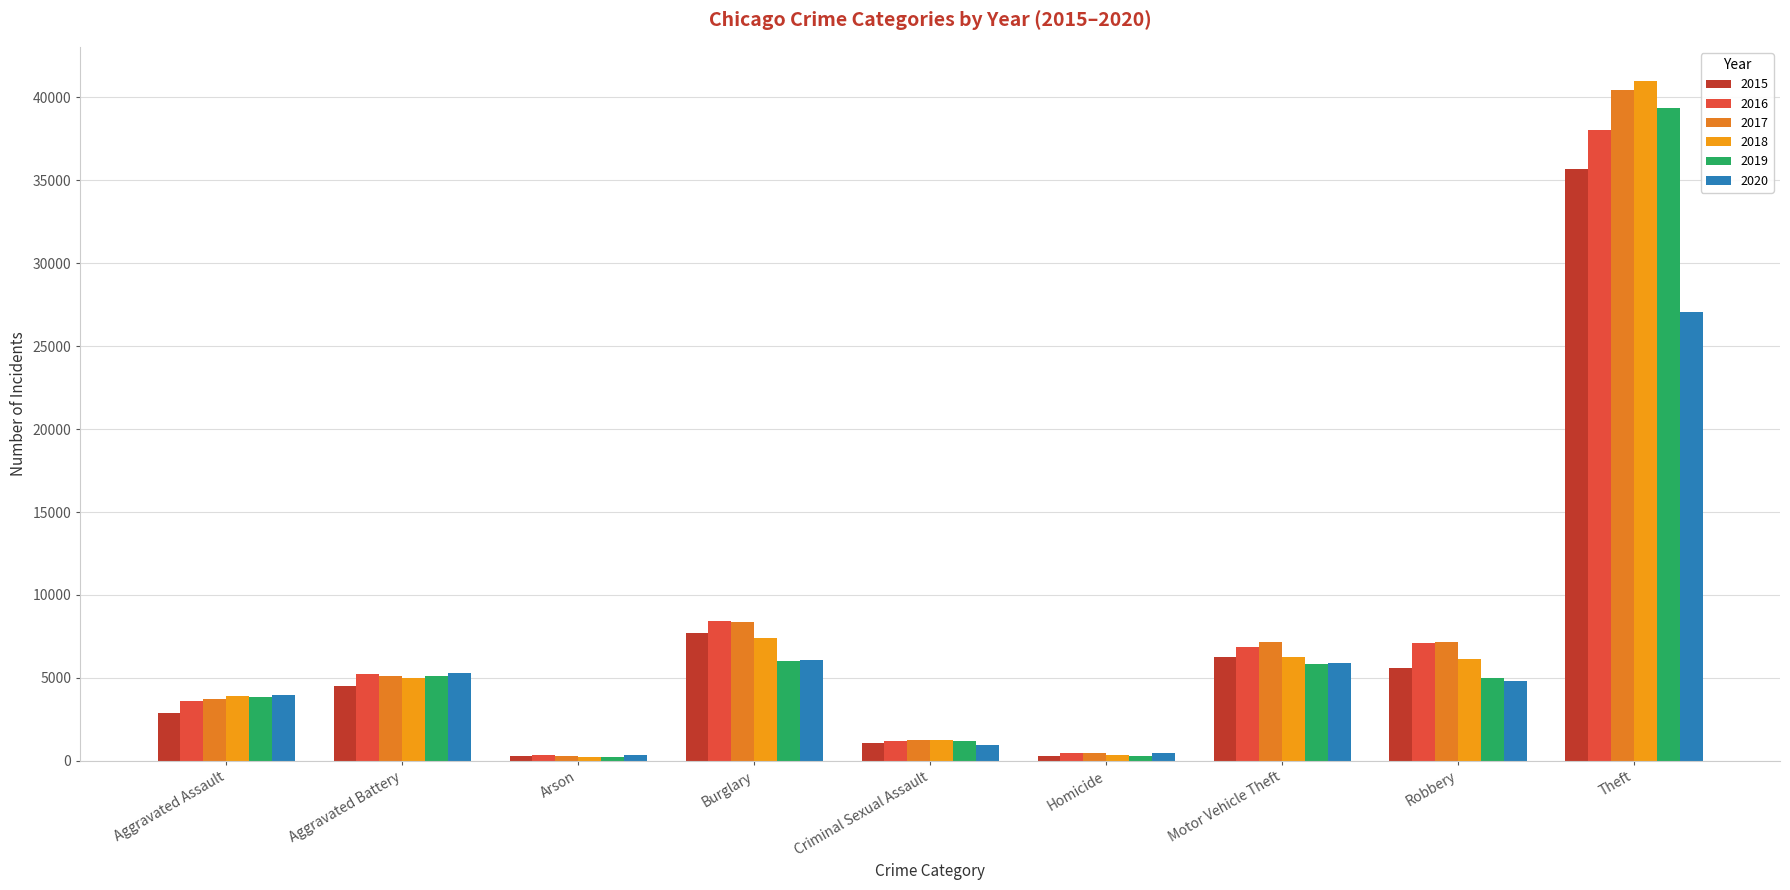

How many categories are shown in the chart?

9